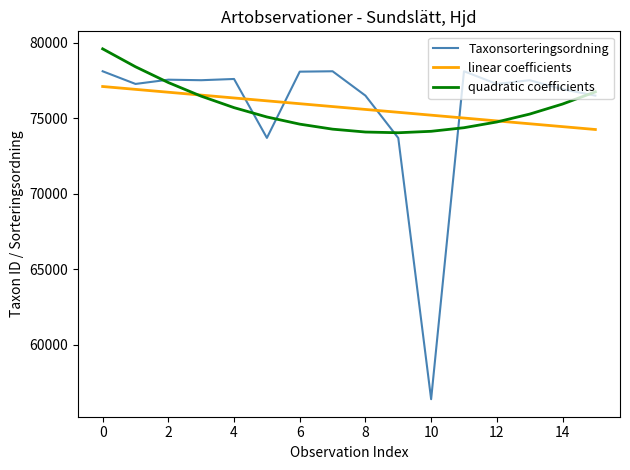

What is the maximum value shown in the chart?

79591.1